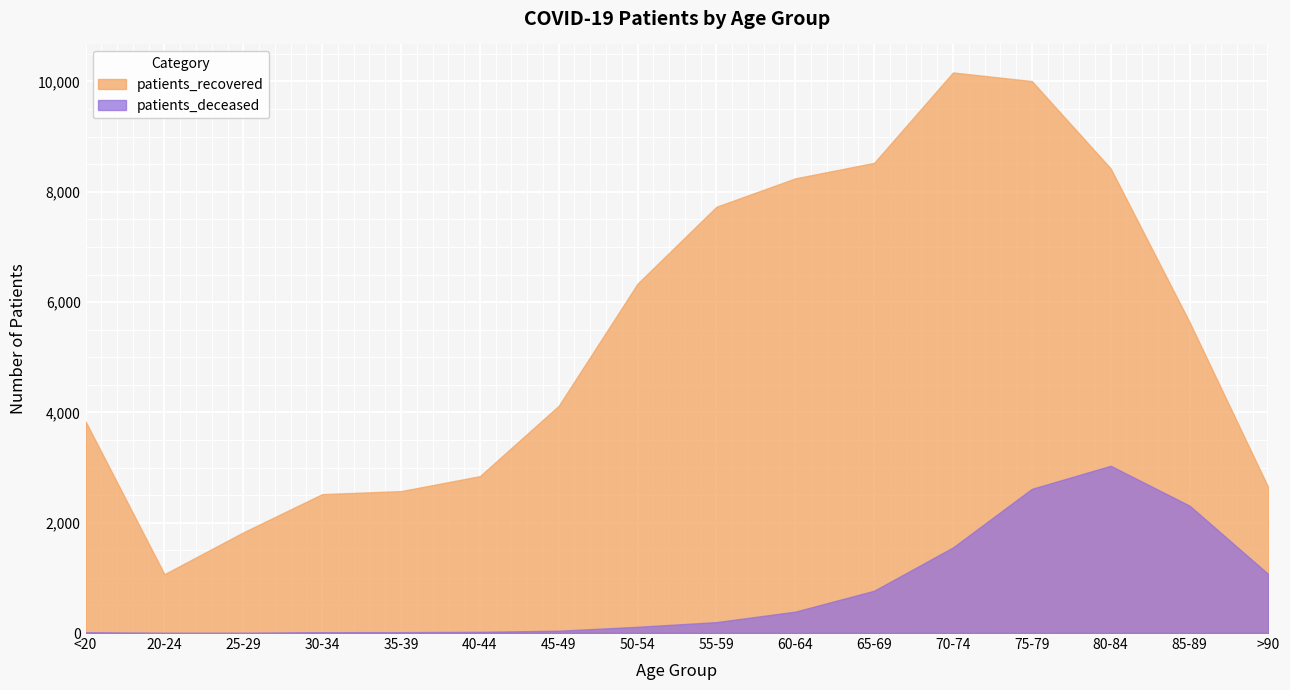

What is the lowest value of the patients_recovered series?

1067